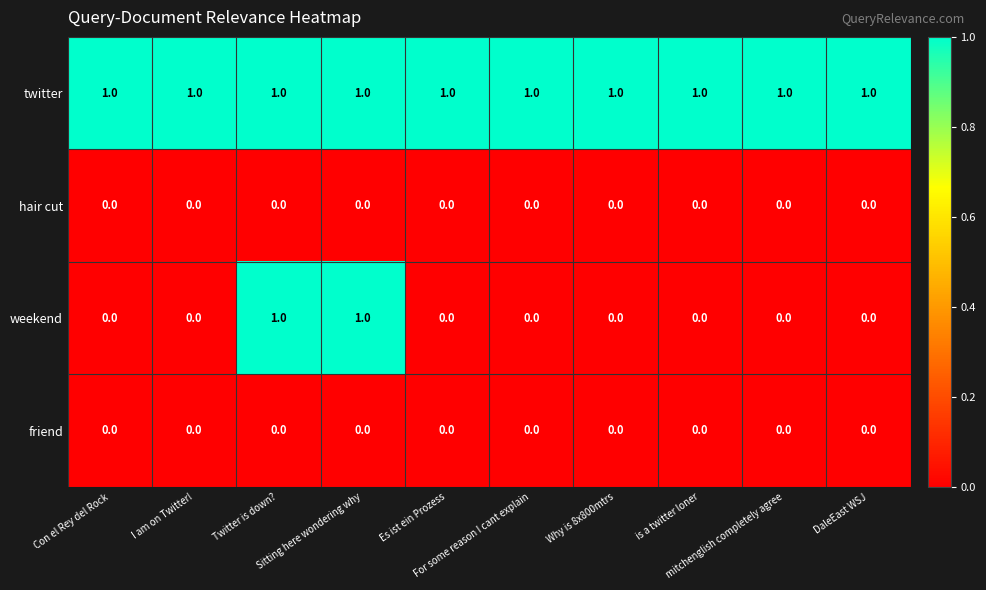

Which series has the largest total across all categories?

twitter